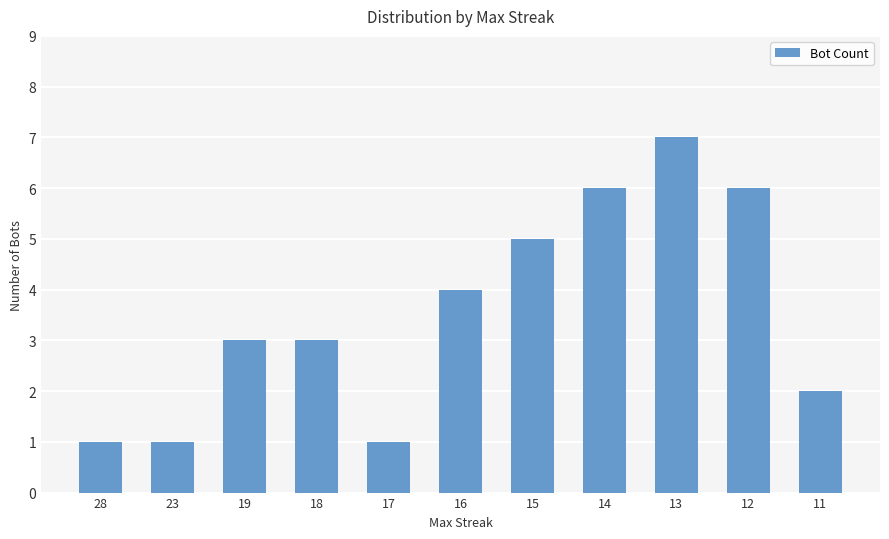

Reading right to left, transcribe all the data shown in this chart.

2	6	7	6	5	4	1	3	3	1	1